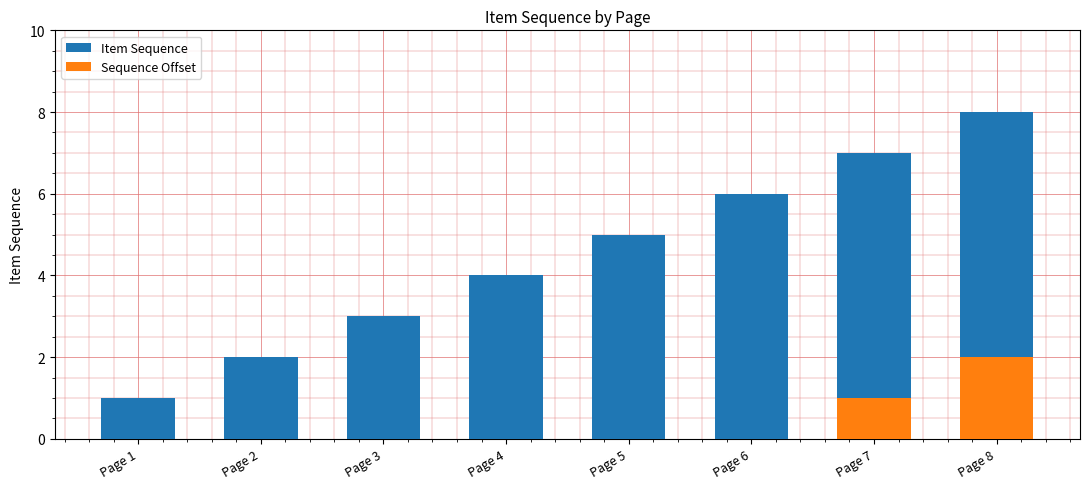

At which label does Item Sequence first exceed 5?

Page 6